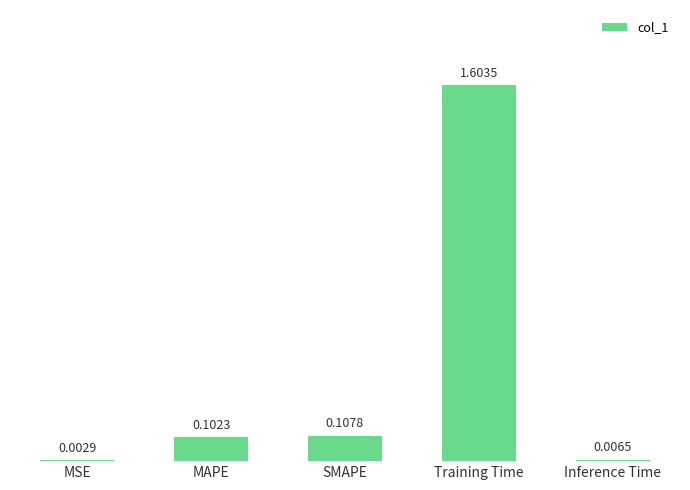

What is the change in value from Training Time to Inference Time?

-1.6